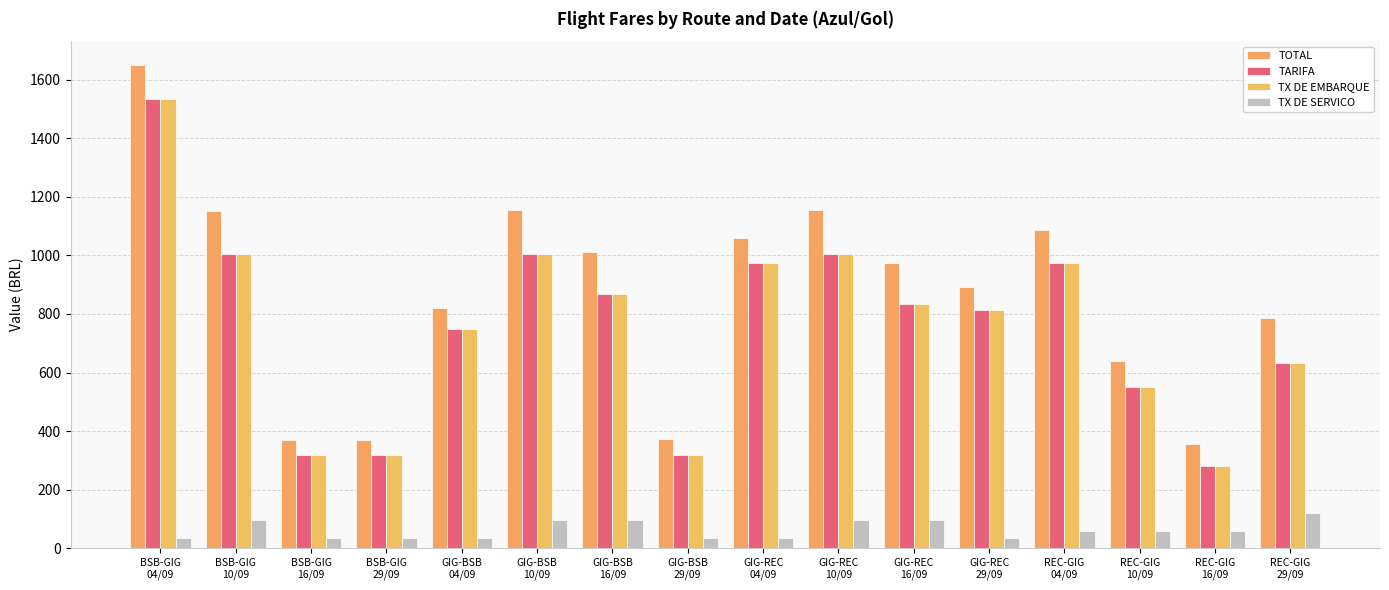

How many data points does each series have?

16